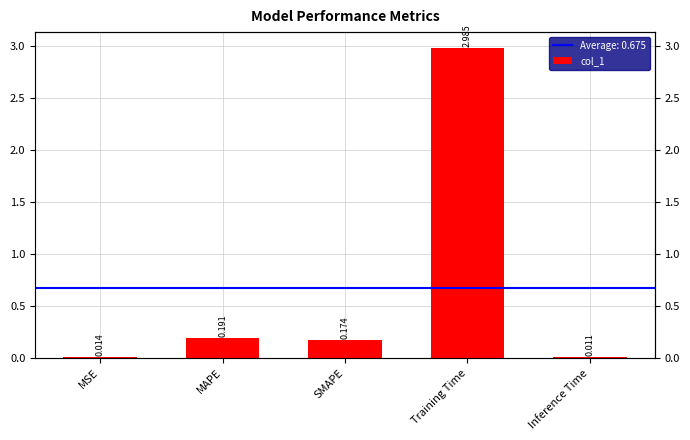

Are the bars horizontal?

No